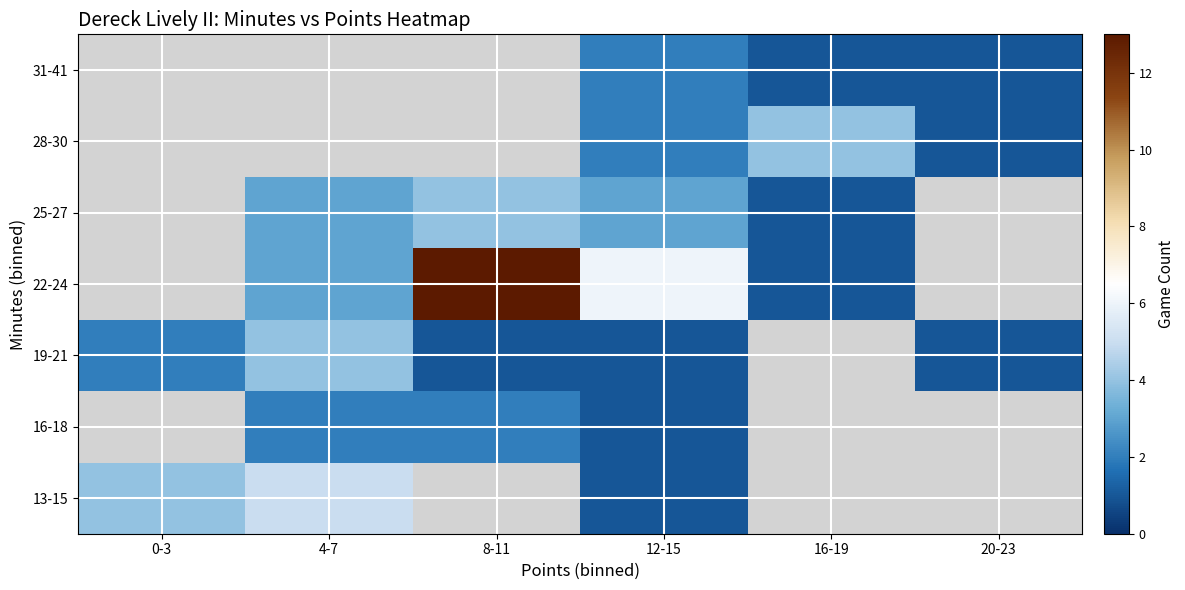

Rank the series by their maximum value, from lowest to highest.

16-18, 31-41, 19-21, 25-27, 28-30, 13-15, 22-24